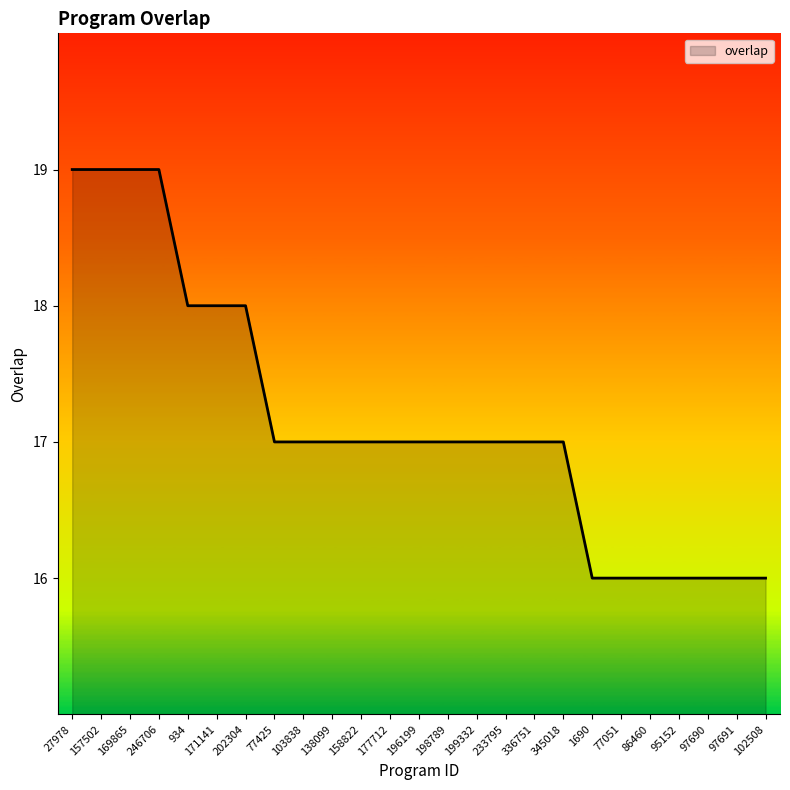

The chart shows a value of 18 at 171141. True or false?

True